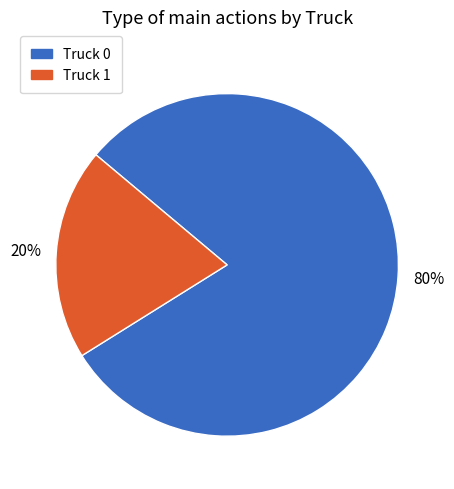

To the nearest percent, what is the combined percentage of Truck 0 and Truck 1?

100%